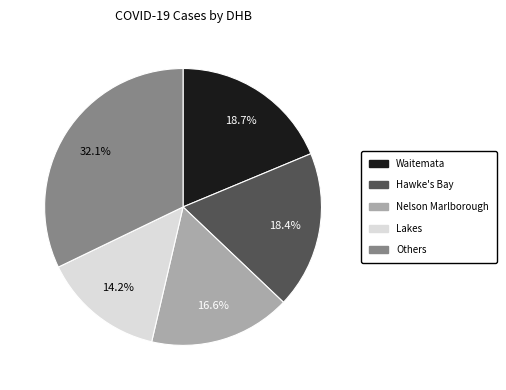

Is there any slice that represents more than half of the pie?

No